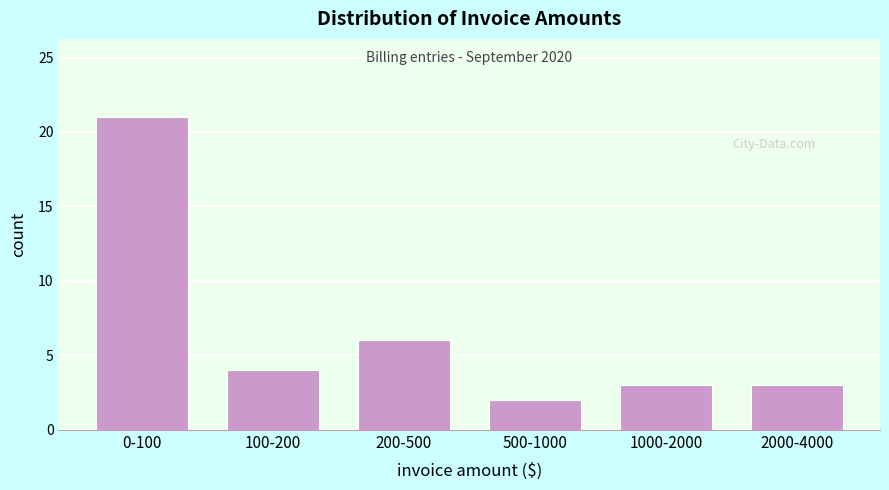

Reading left to right, extract all data points from this chart.

21	4	6	2	3	3